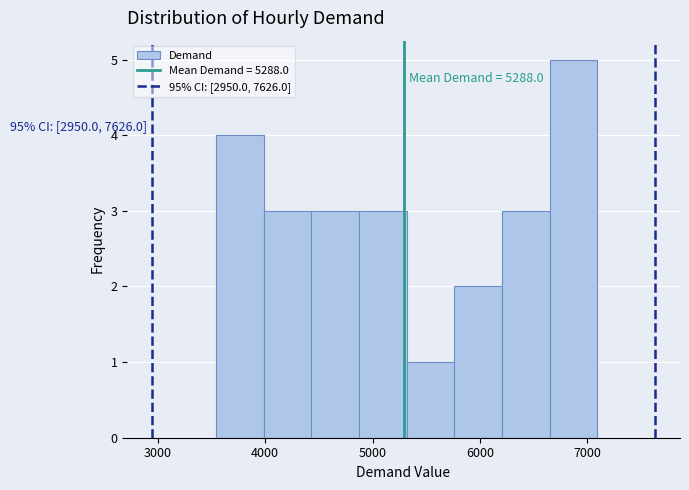

Which range on the x-axis has the tallest bar?

6700 to 7100